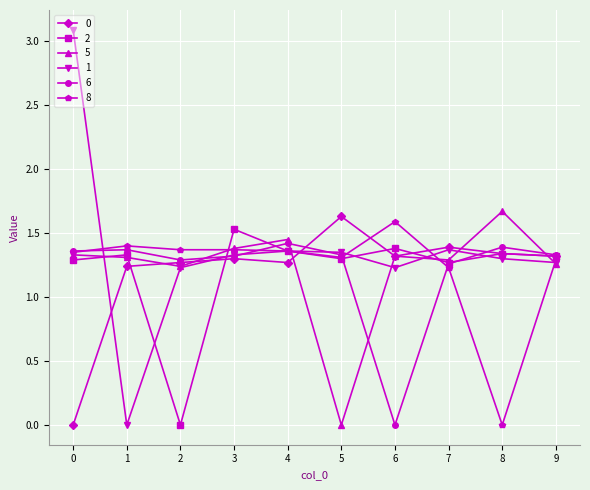

Rank the series by their maximum value, from highest to lowest.

1, 5, 0, 8, 2, 6